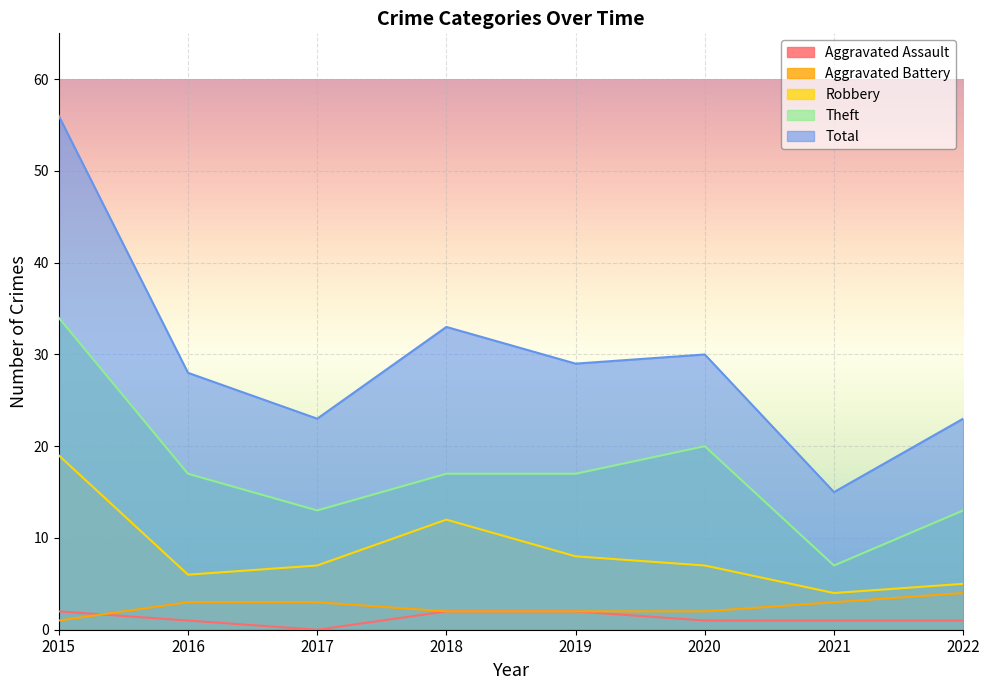

What is the difference between the maximum and minimum values in the Aggravated Assault series?

2